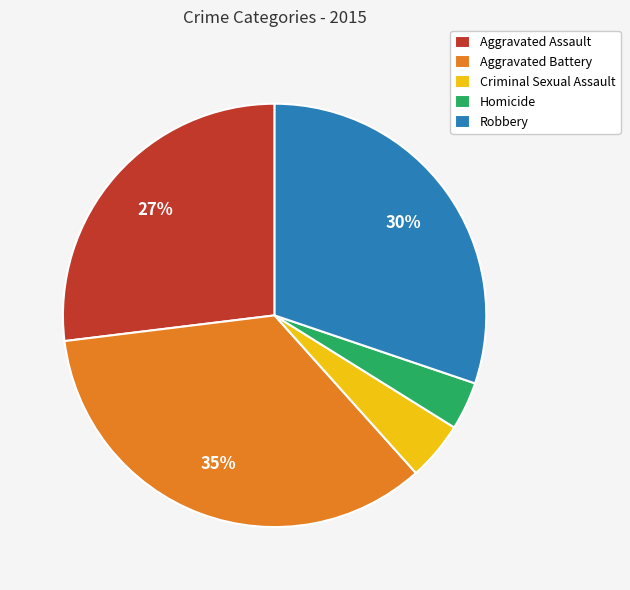

The Robbery slice represents 38% of the pie. True or false?

False